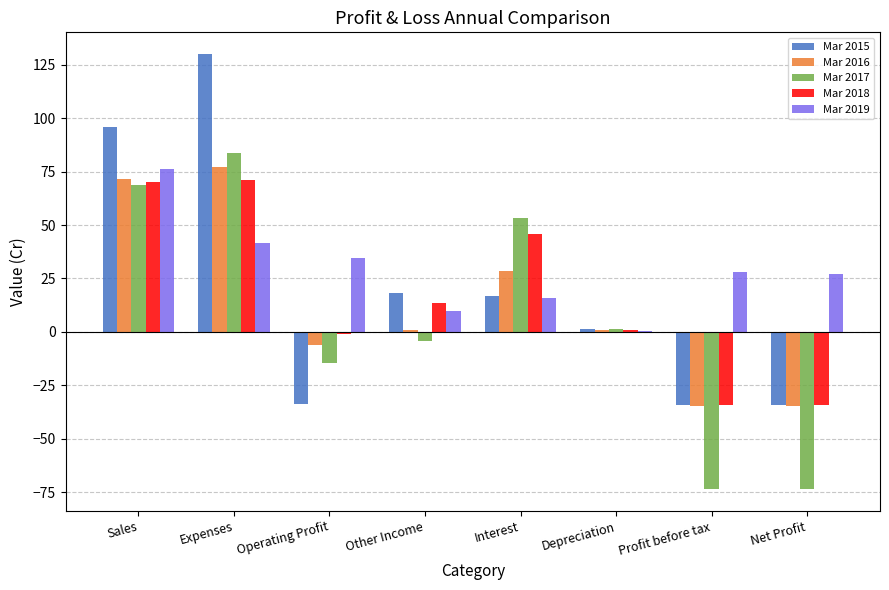

Where is Mar 2016 nearest to the value 21?

Interest